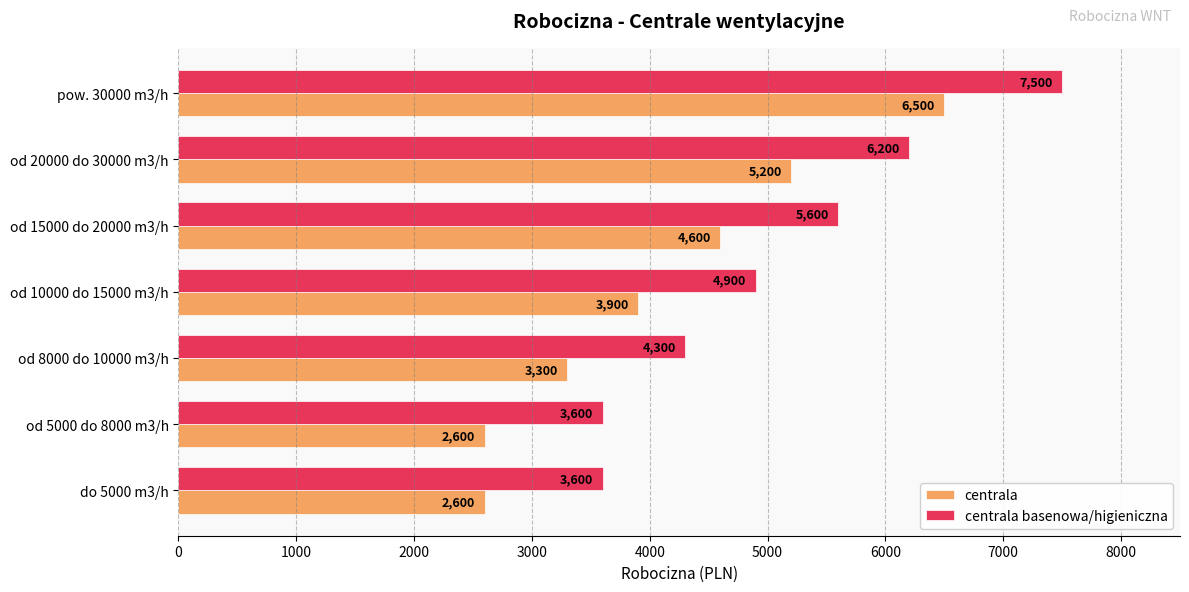

What is the sum of the centrala values at od 5000 do 8000 m3/h and od 15000 do 20000 m3/h?

7200